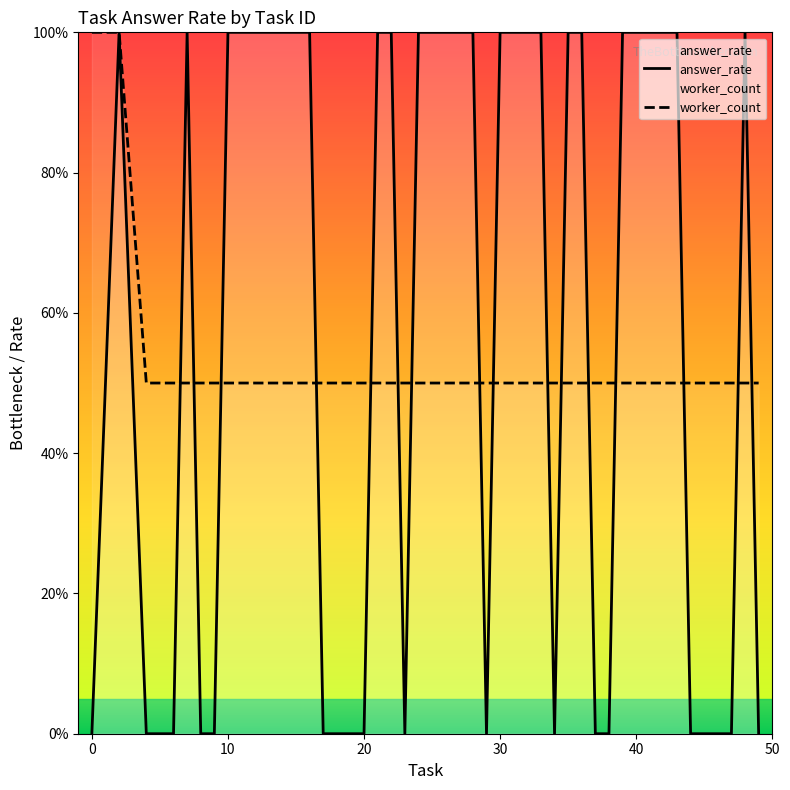

True or false: answer_rate and worker_count intersect in this chart.

True